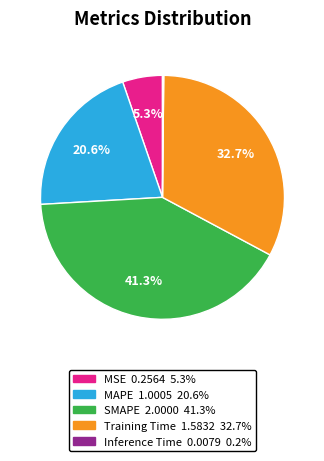

To the nearest percent, what portion does MSE represent?

5%